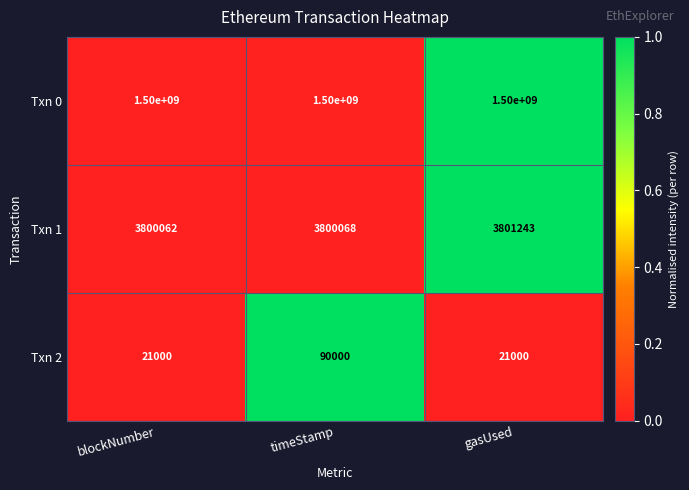

What is the highest value of the Txn 2 series?

90000